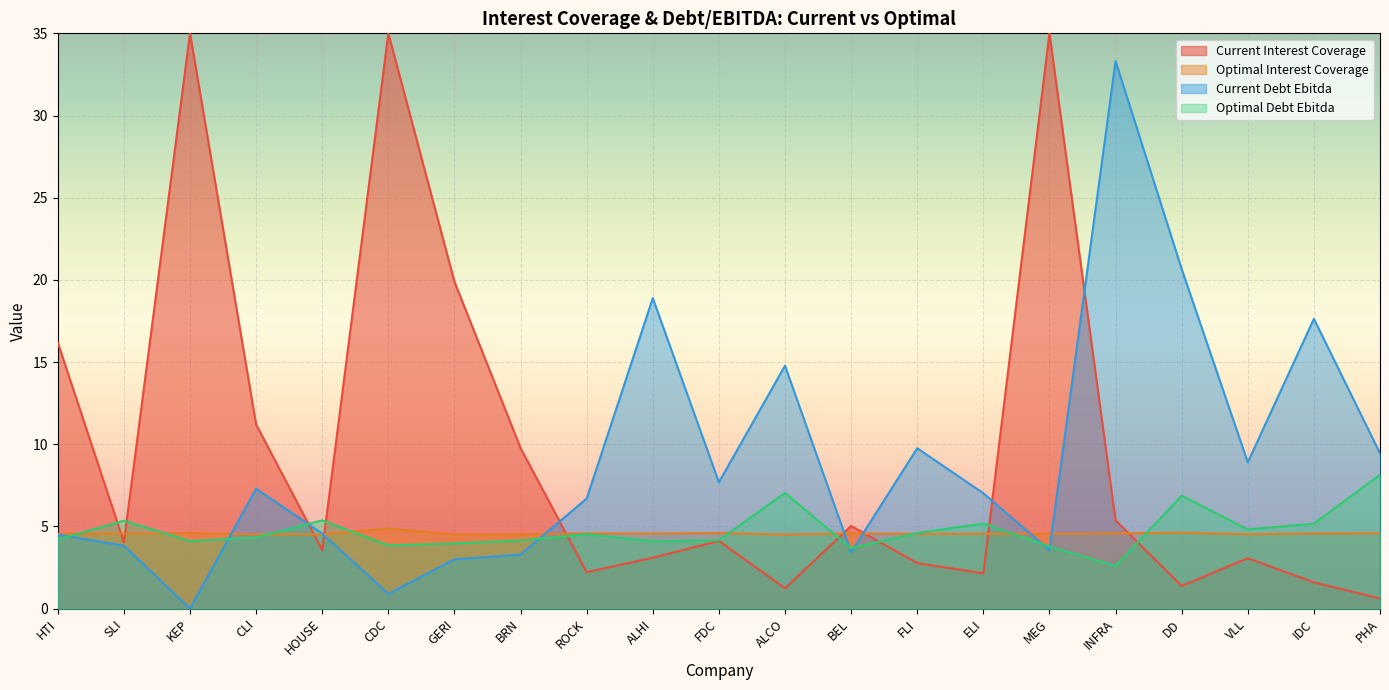

Which category has the highest value in the current_debt_ebitda series?

INFRA